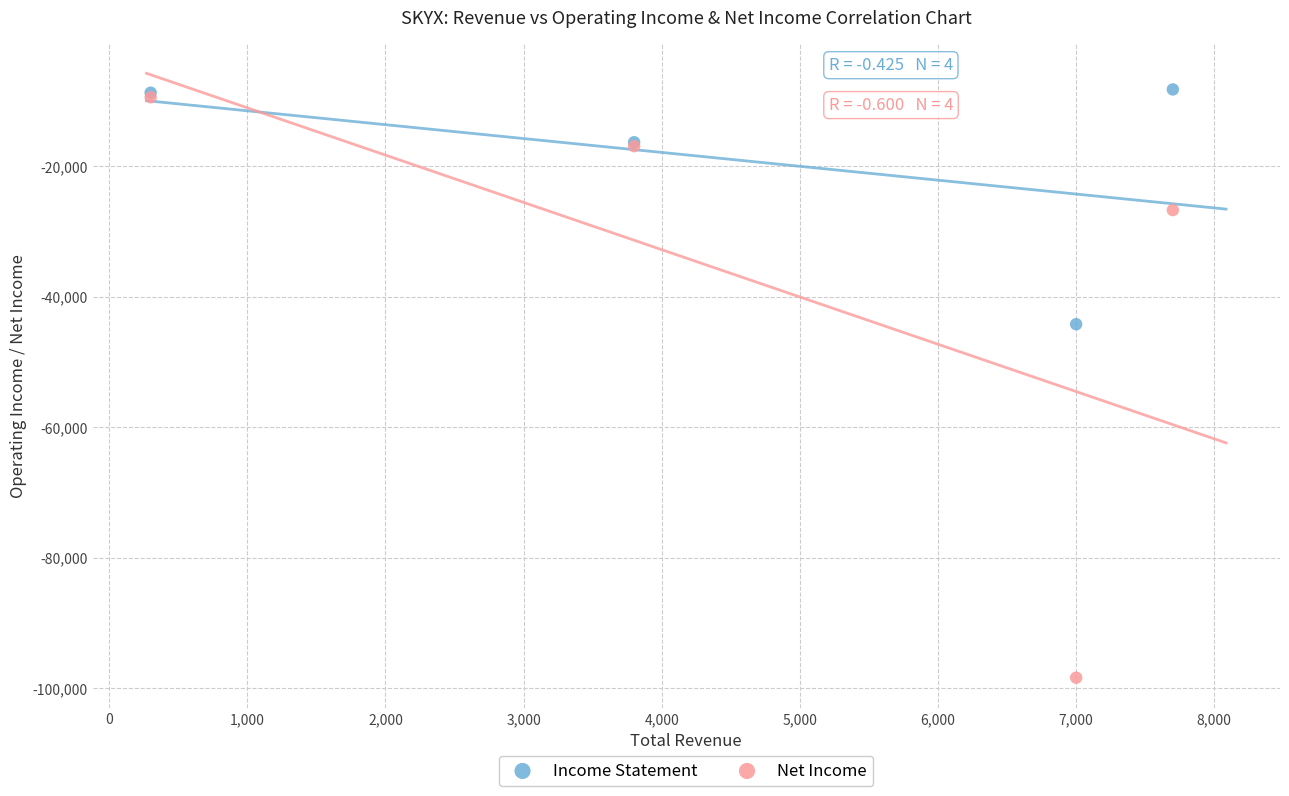

Which series reaches the maximum Y coordinate?

Income Statement